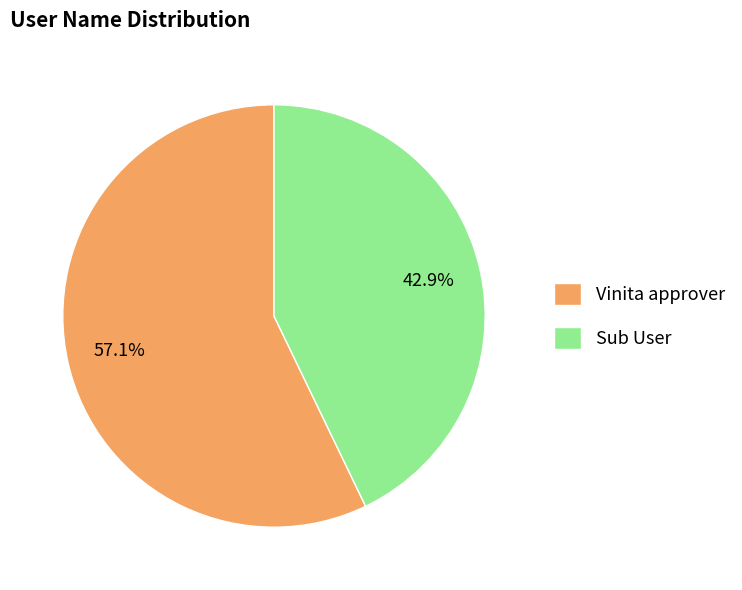

The Sub User slice represents 30% of the pie. True or false?

False